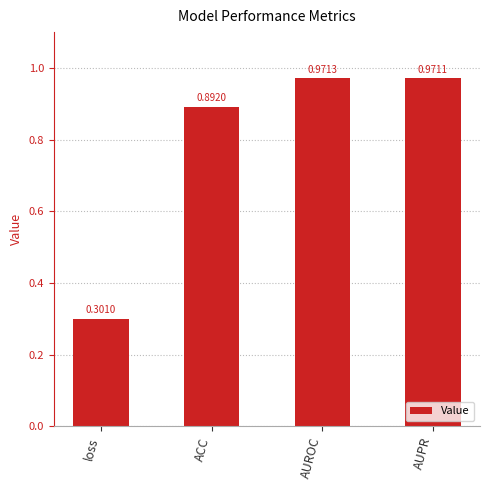

What is the difference between the values at AUPR and ACC?

0.1